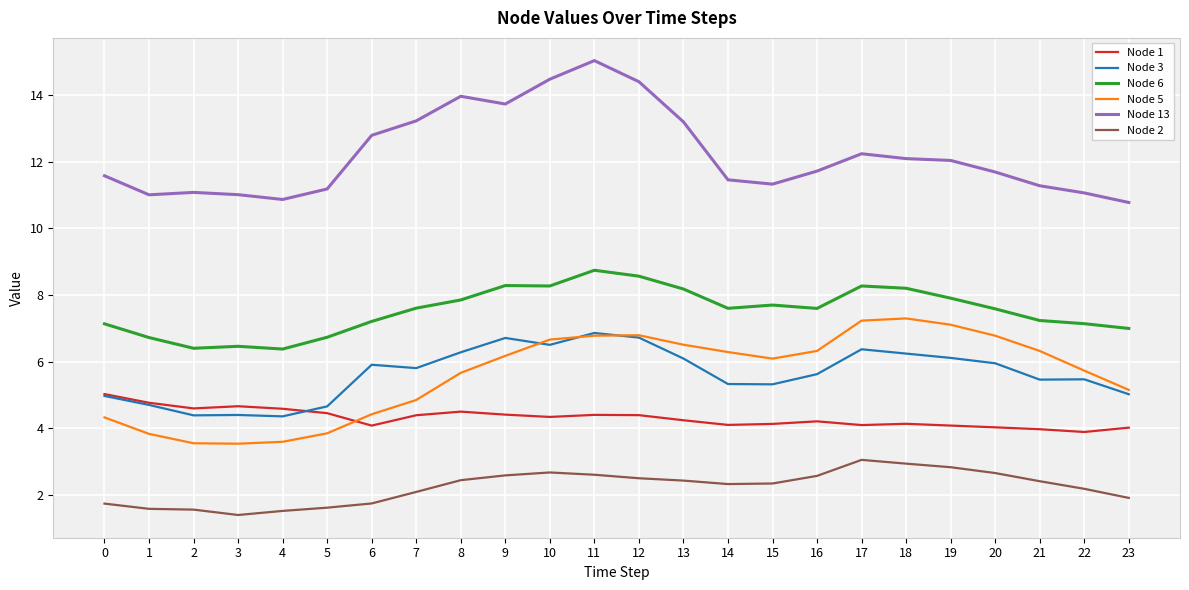

True or false: Node 13 and Node 1 intersect in this chart.

False